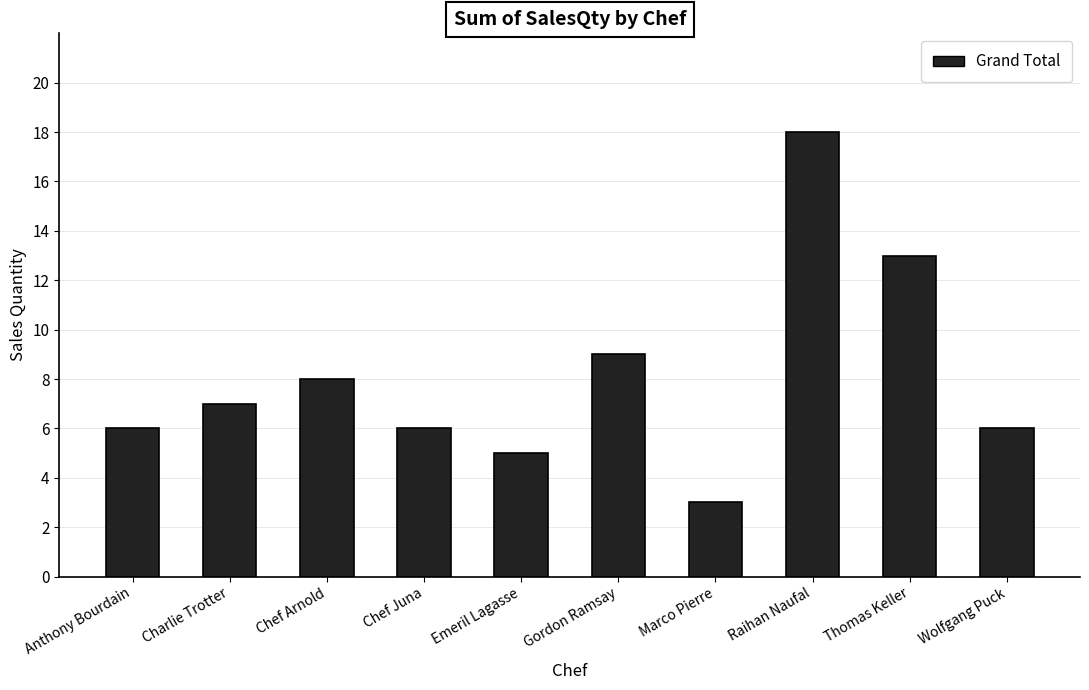

How many data points does each series have?

10